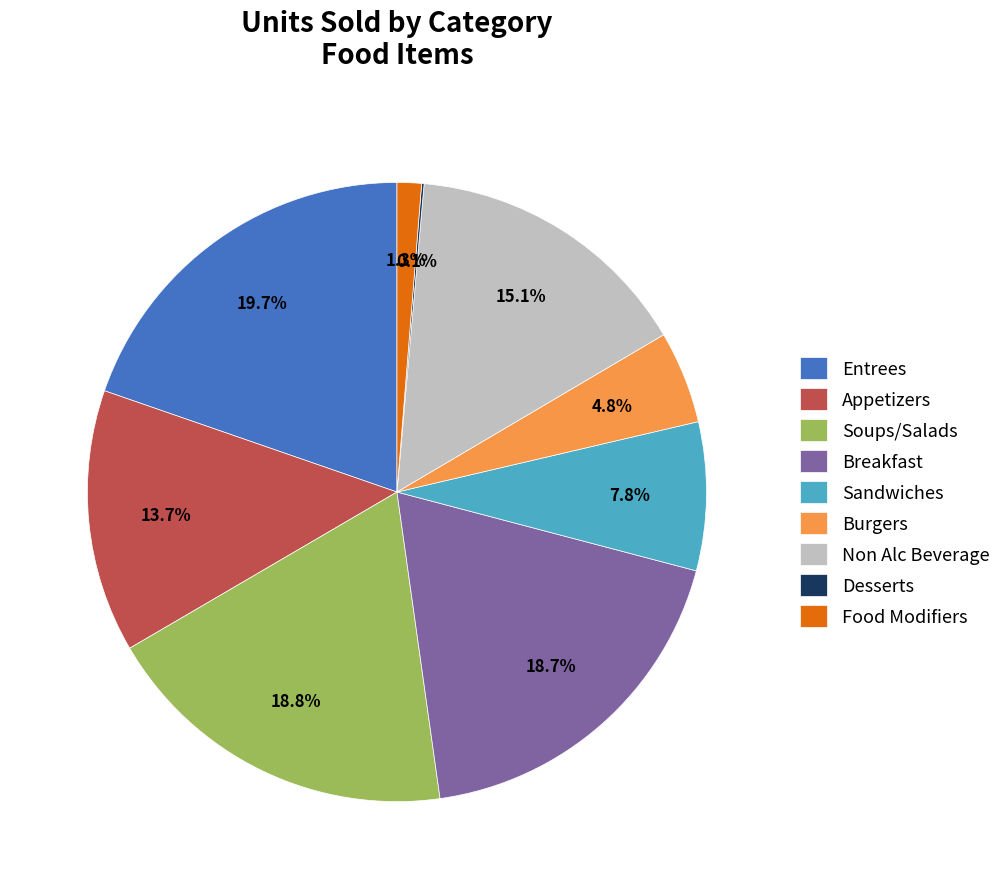

What percentage is the Breakfast slice, to the nearest percent?

19%